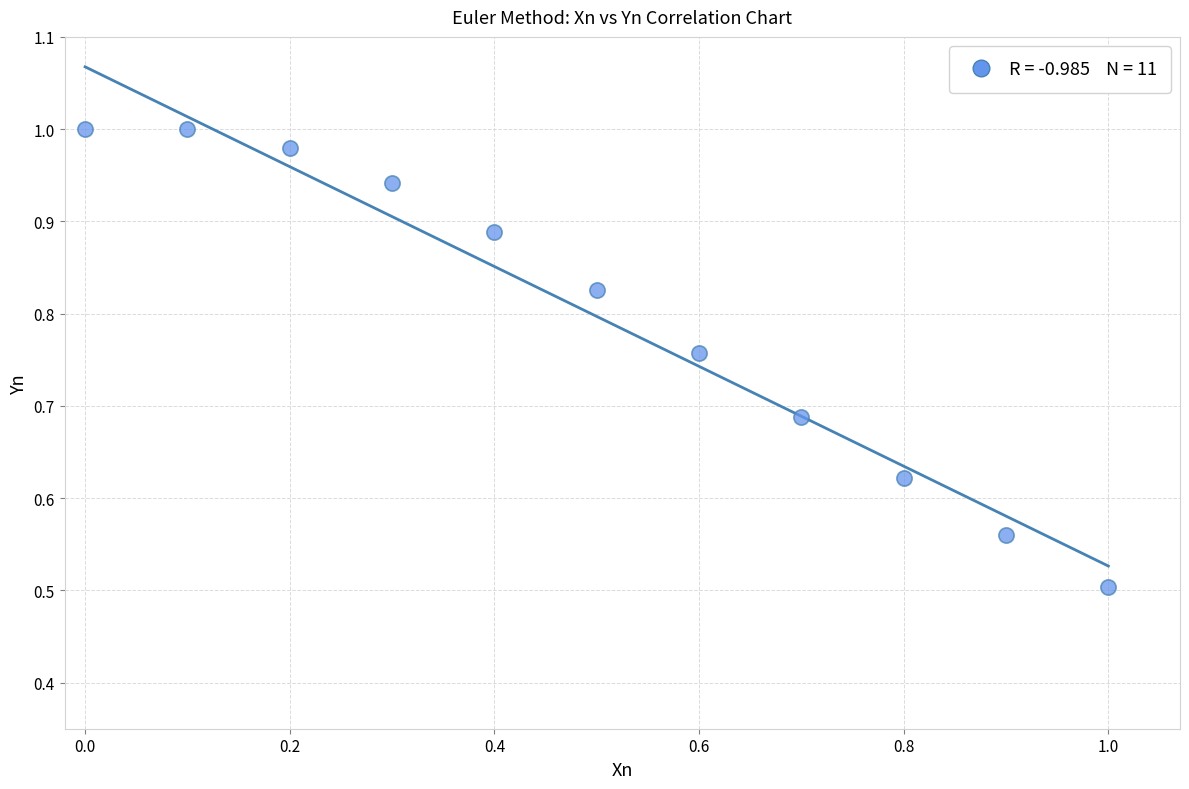

What Y value in the scatter plot is closest to 0?

0.5